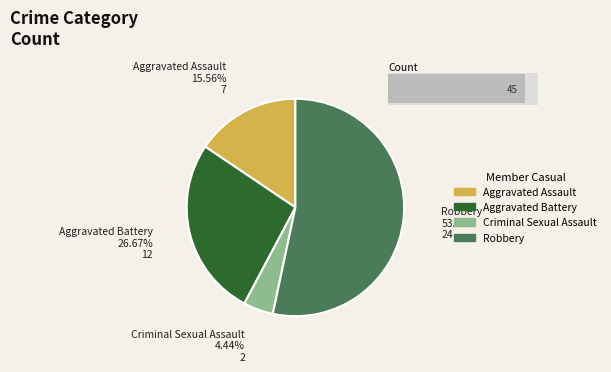

Which category accounts for the majority?

Robbery